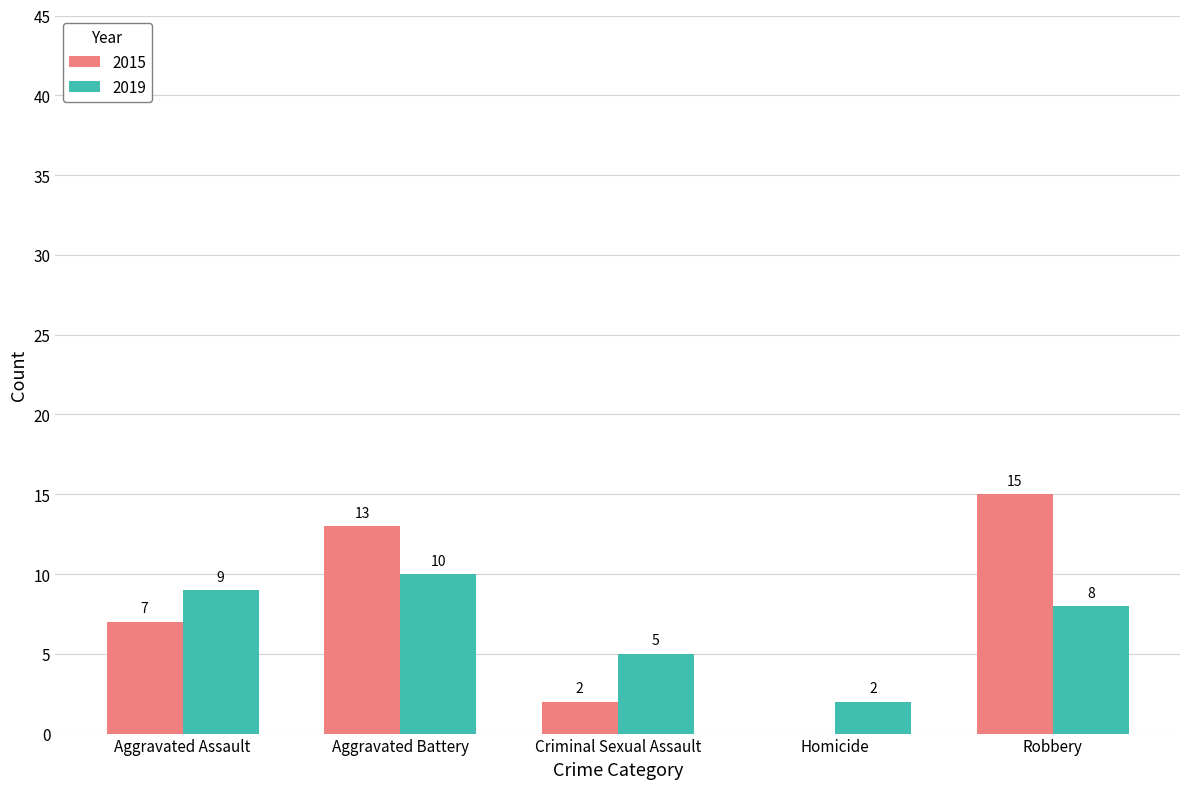

Reading left to right, transcribe all the data shown in this chart.

2015: Aggravated Assault=7	Aggravated Battery=13	Criminal Sexual Assault=2	Homicide=0	Robbery=15
2019: Aggravated Assault=9	Aggravated Battery=10	Criminal Sexual Assault=5	Homicide=2	Robbery=8